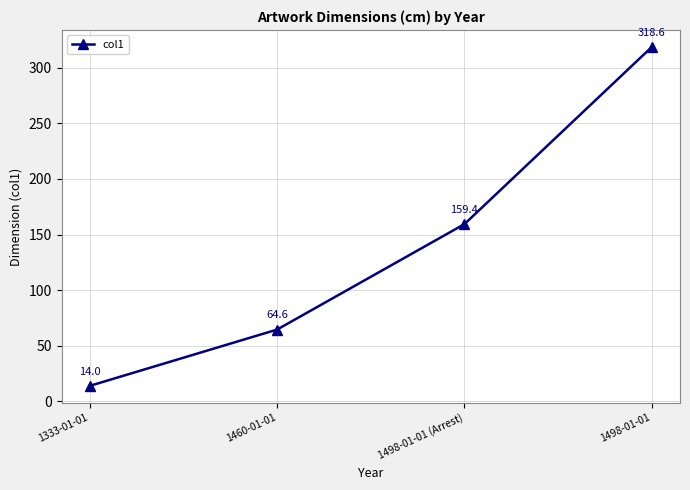

What is the difference between the maximum and minimum values?

304.6